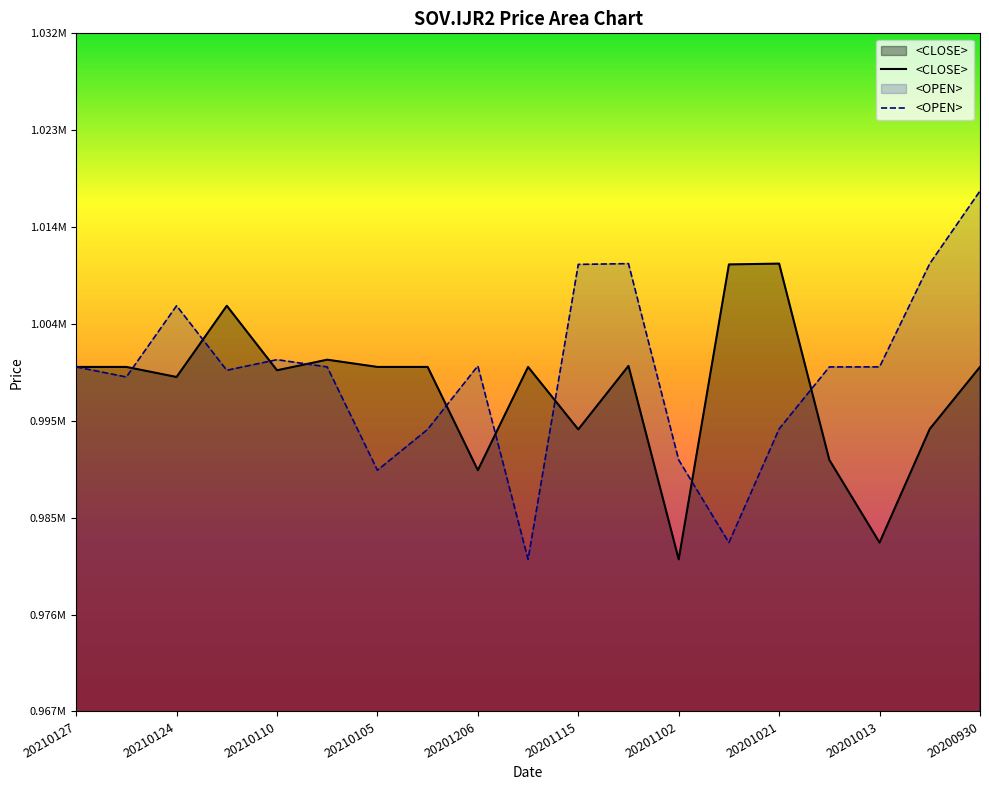

Rank the series at 11 from highest to lowest value.

<OPEN>, <CLOSE>